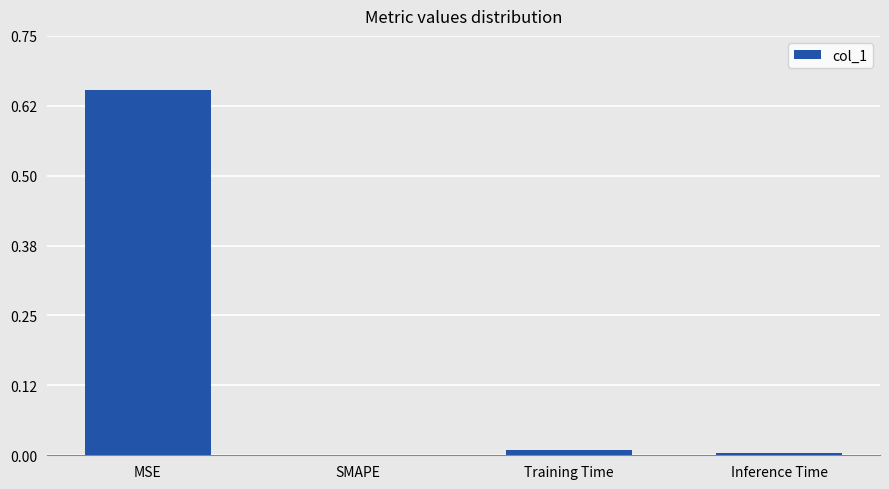

Which has a higher value, MSE or Inference Time?

MSE